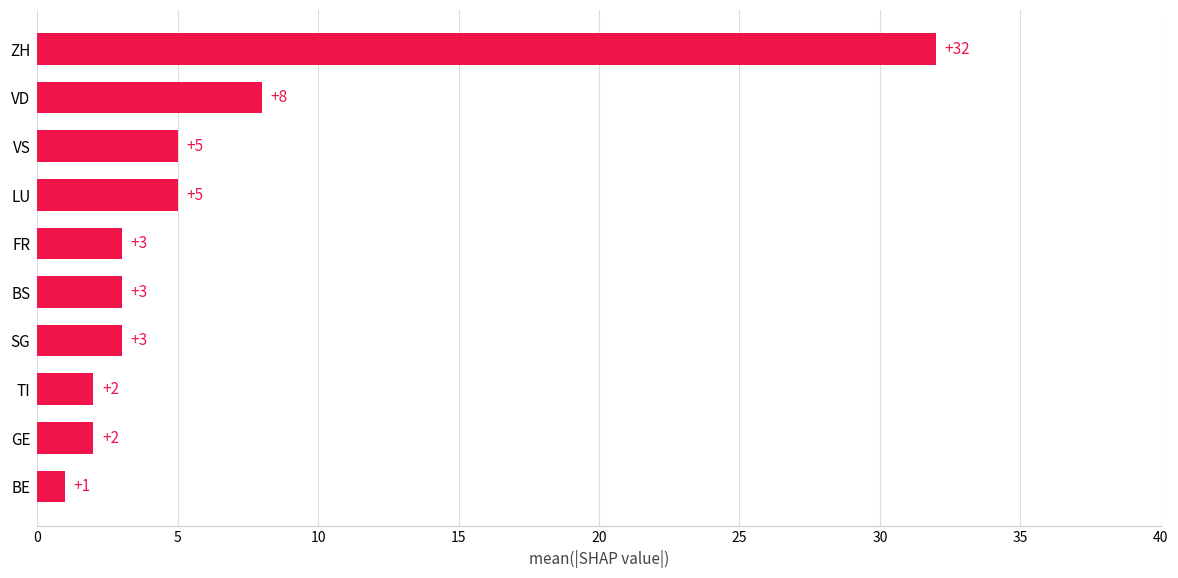

The value at LU is 5. True or false?

True